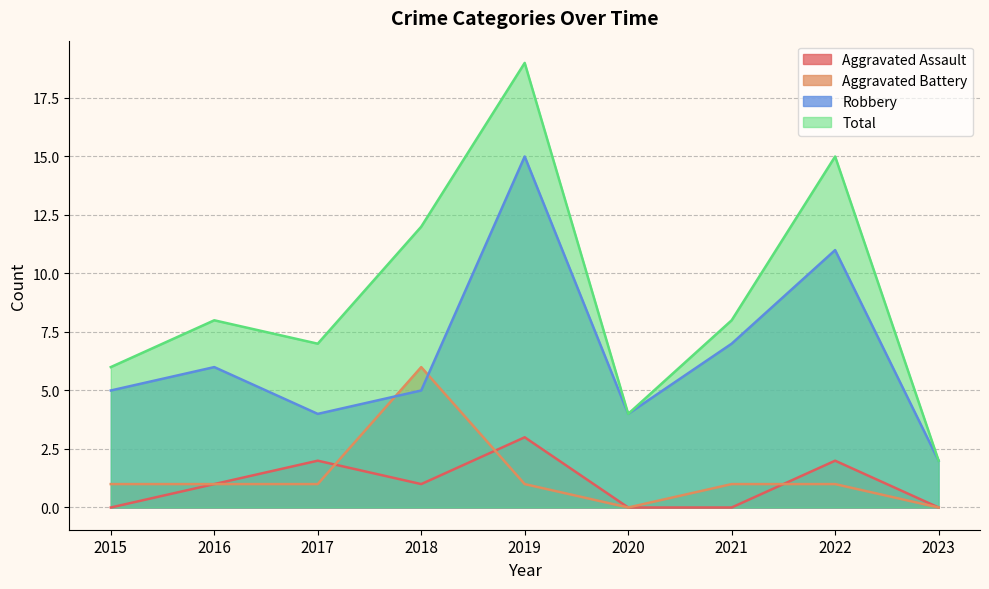

Where is Aggravated Battery nearest to the value 3?

2015